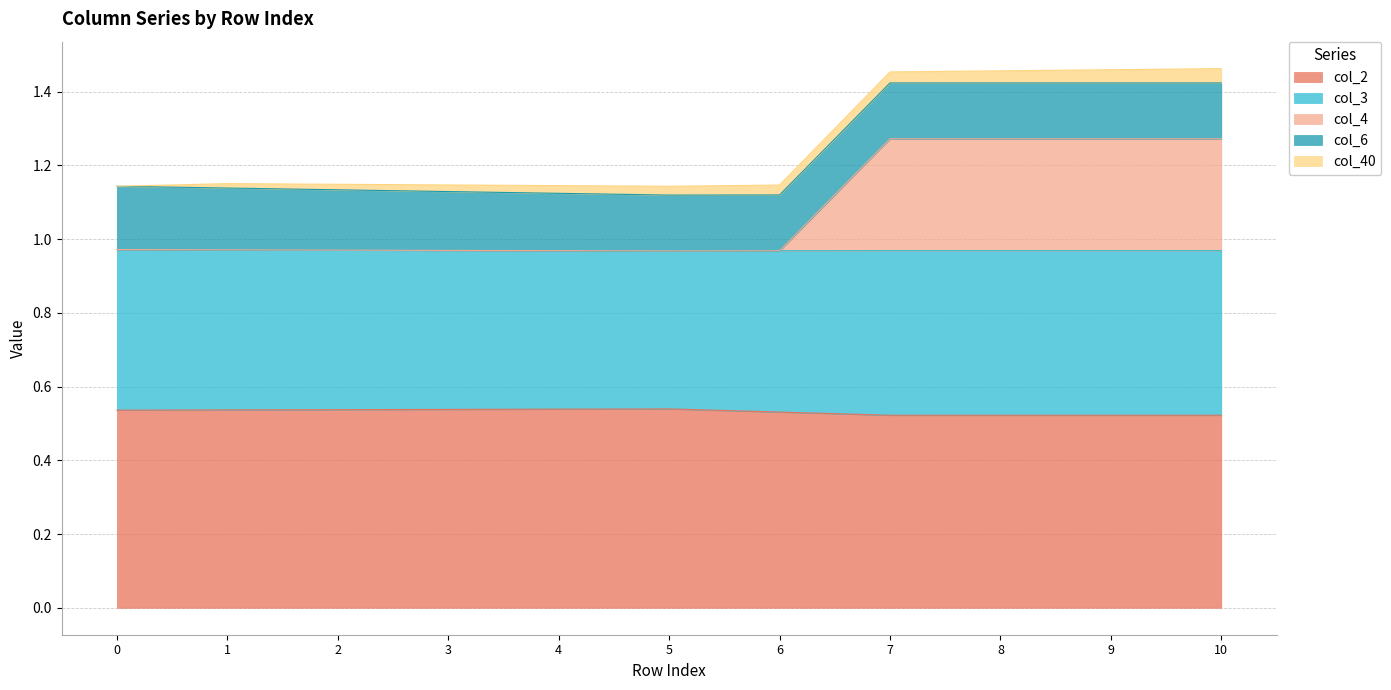

The col_40 series shows 0.0 at 6. True or false?

True